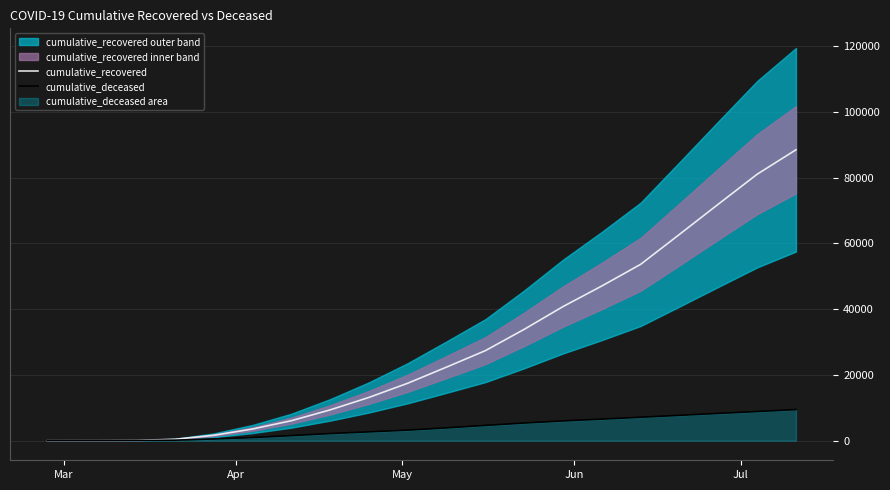

What is the average value of the cumulative_recovered series?

29053